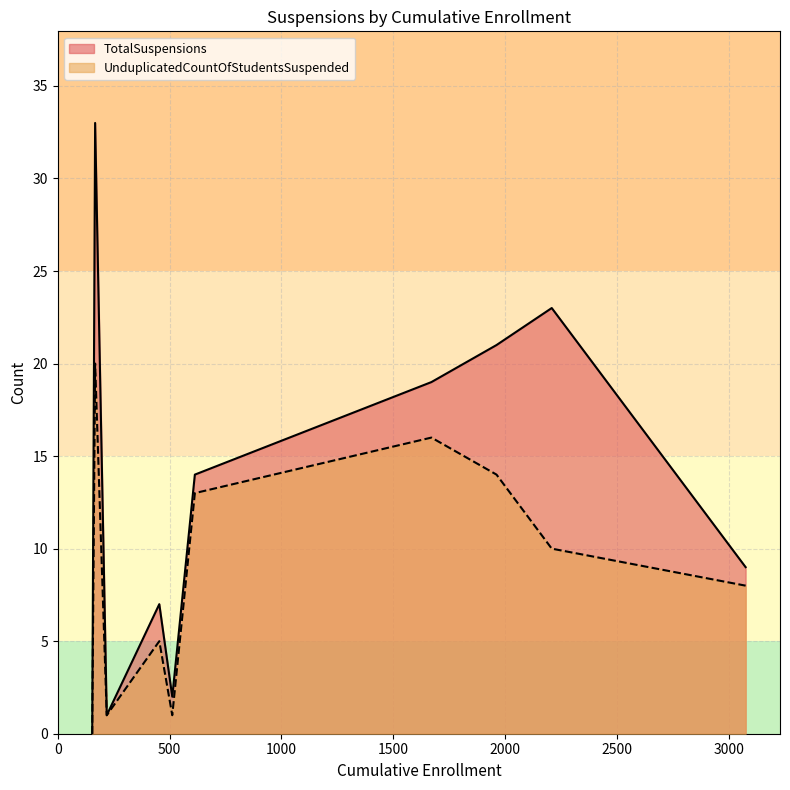

Which series has the largest total across all categories?

TotalSuspensions